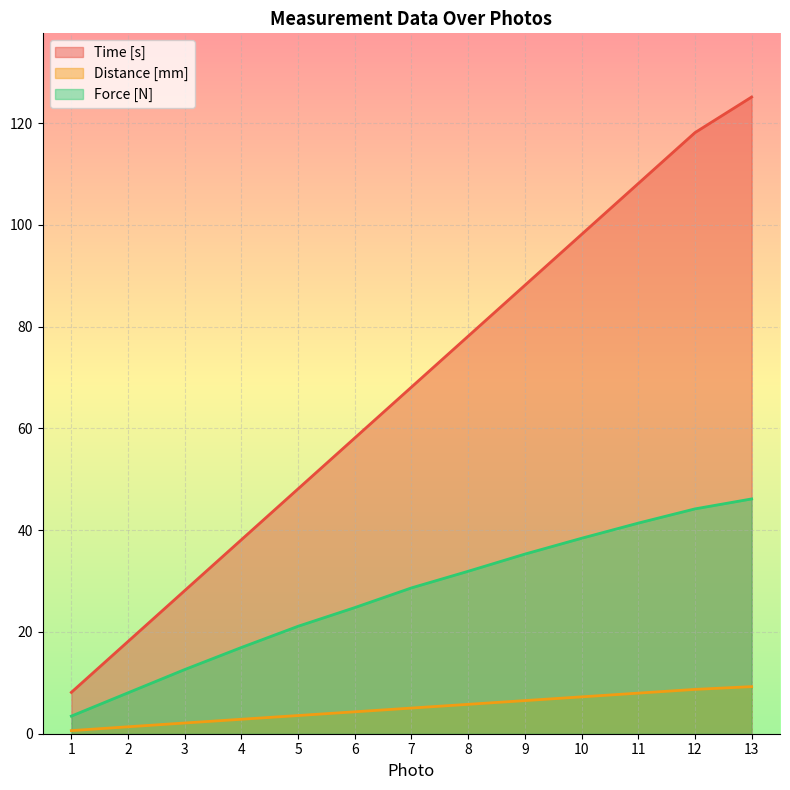

Reading left to right, transcribe all the data shown in this chart.

Time [s]: 1=8.1	2=18.1	3=28.1	4=38.1	5=48.1	6=58.1	7=68.1	8=78.1	9=88.1	10=98.1	11=108.1	12=118.1	13=125.1
Distance [mm]: 1=0.6	2=1.4	3=2.1	4=2.8	5=3.6	6=4.3	7=5.0	8=5.8	9=6.5	10=7.2	11=8.0	12=8.7	13=9.3
Force [N]: 1=3.5	2=8.0	3=12.6	4=16.9	5=21.1	6=24.8	7=28.7	8=31.9	9=35.3	10=38.4	11=41.4	12=44.2	13=46.1